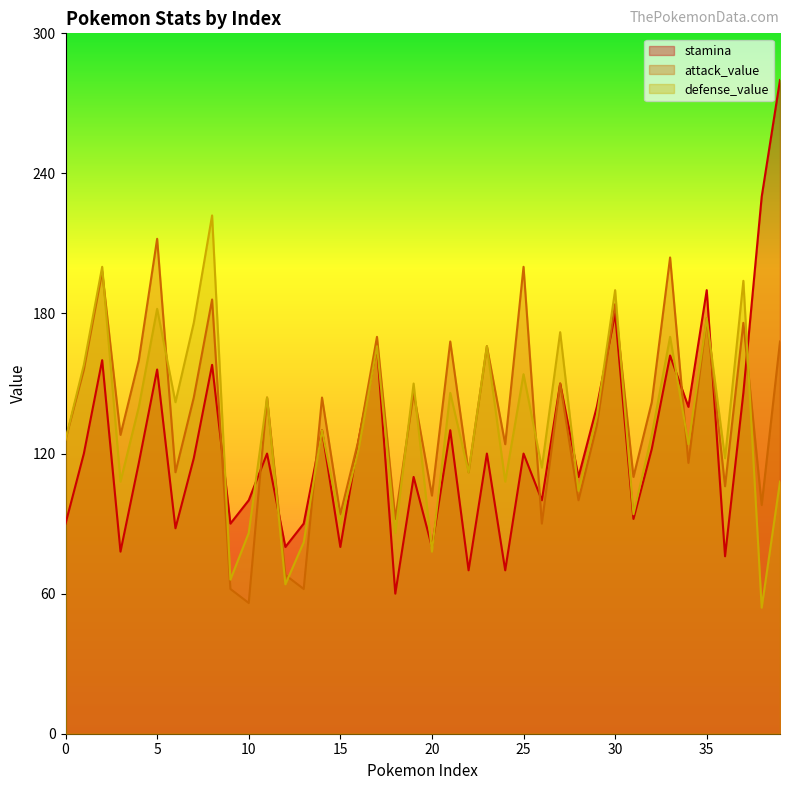

At which category does attack_value reach its first local valley?

3